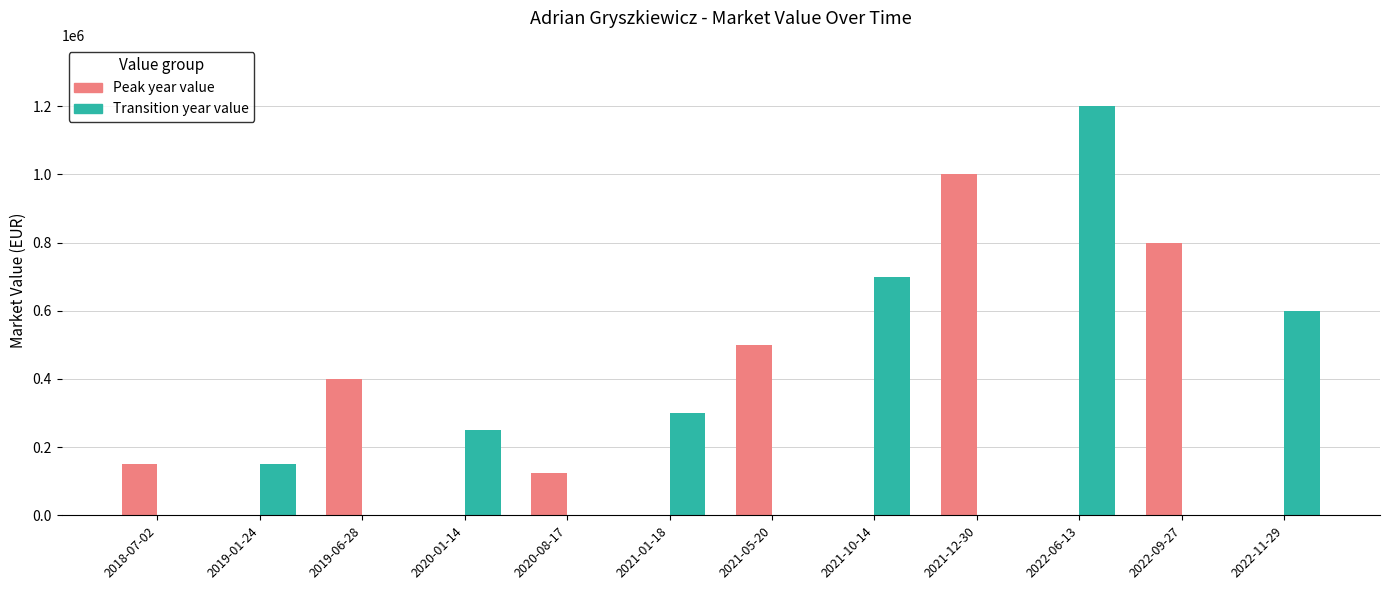

Count the number of categories in the chart.

12